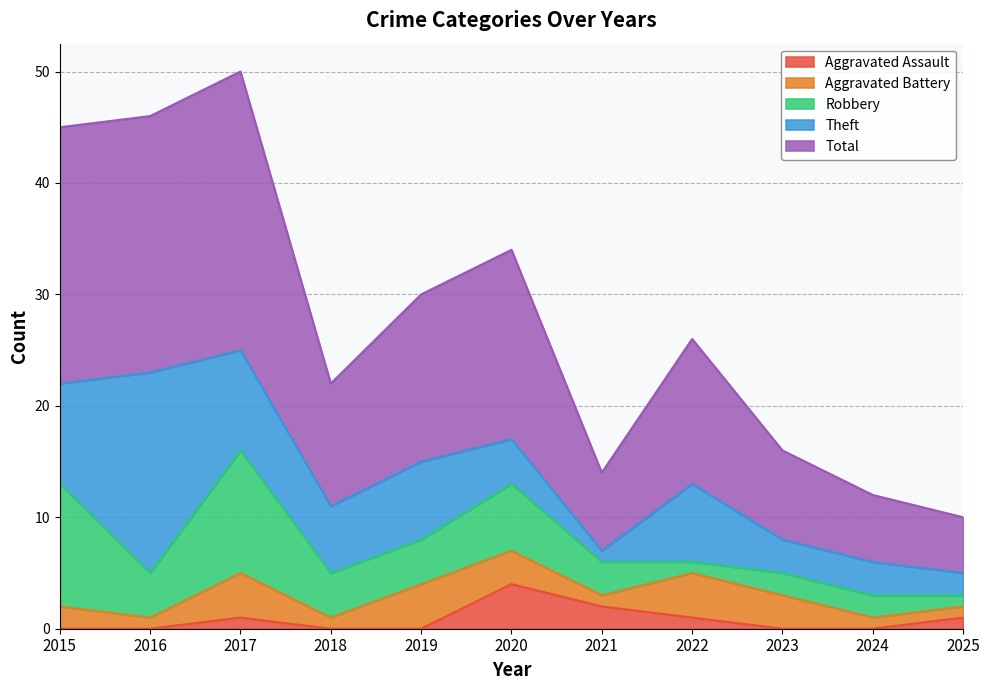

Between 2022 and 2019, which is larger?

2022